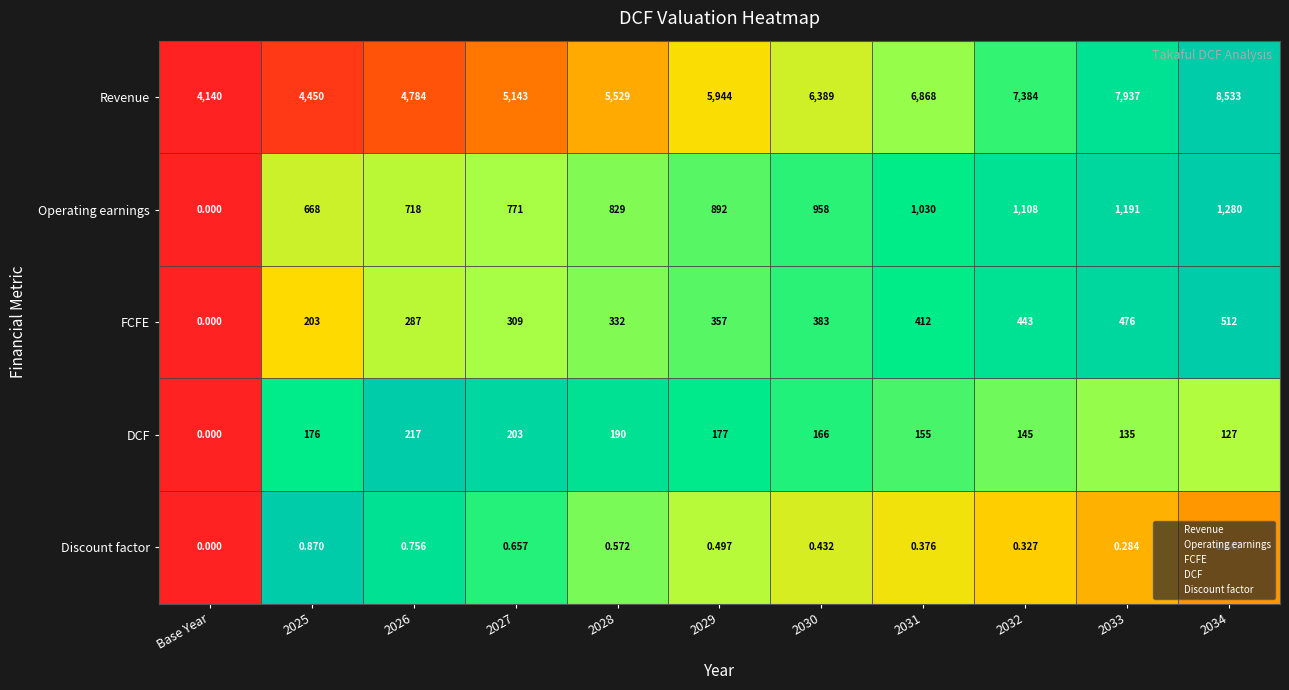

List the series in order of their peak value, highest first.

Revenue, Operating earnings, FCFE, DCF, Discount factor